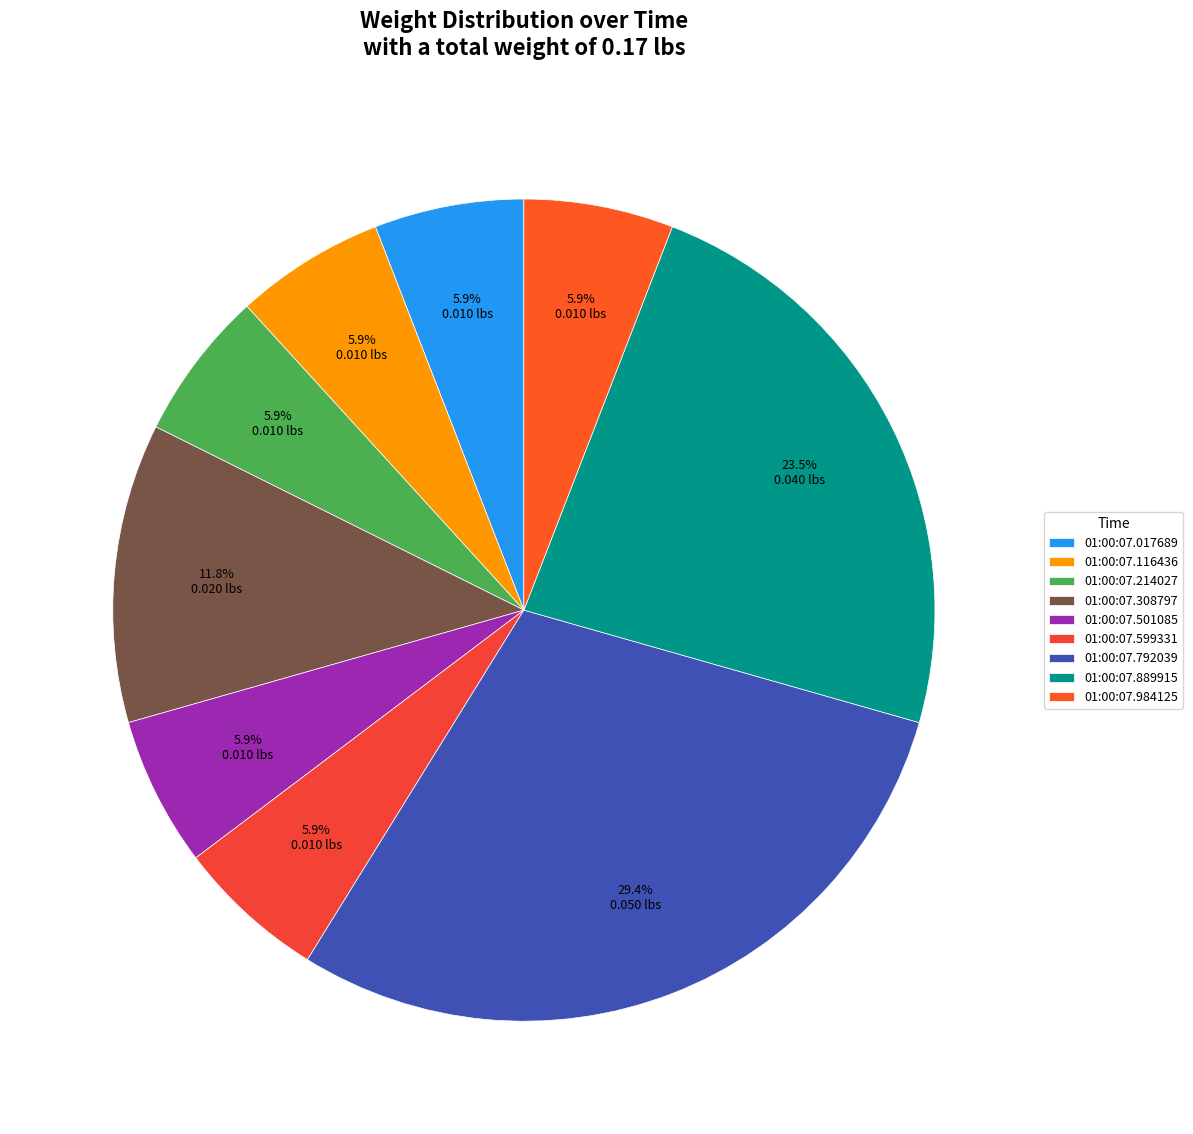

Count the number of slices in the pie.

9